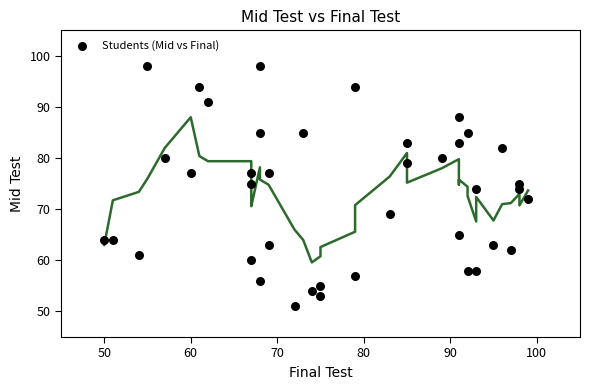

What is the range of Y values (max minus min)?

47